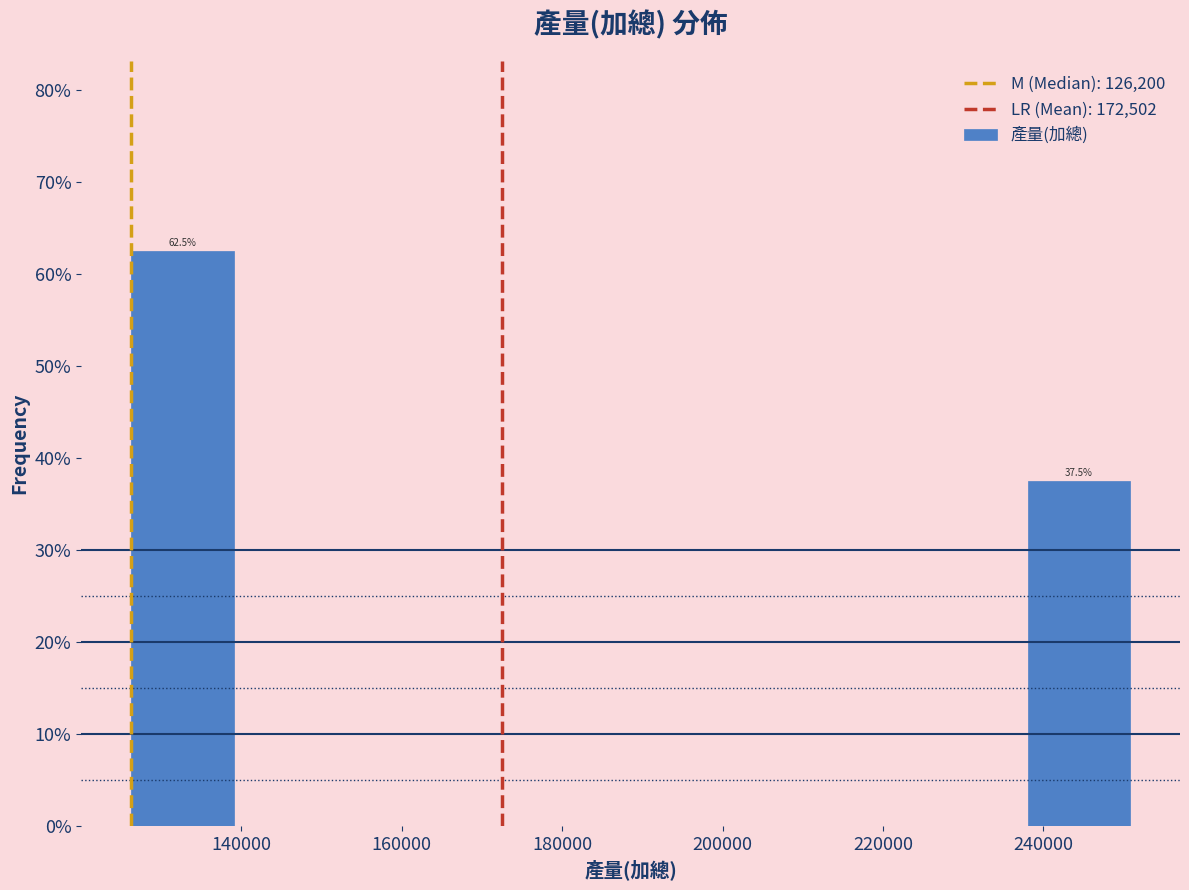

Which range on the x-axis has the tallest bar?

124000 to 140000